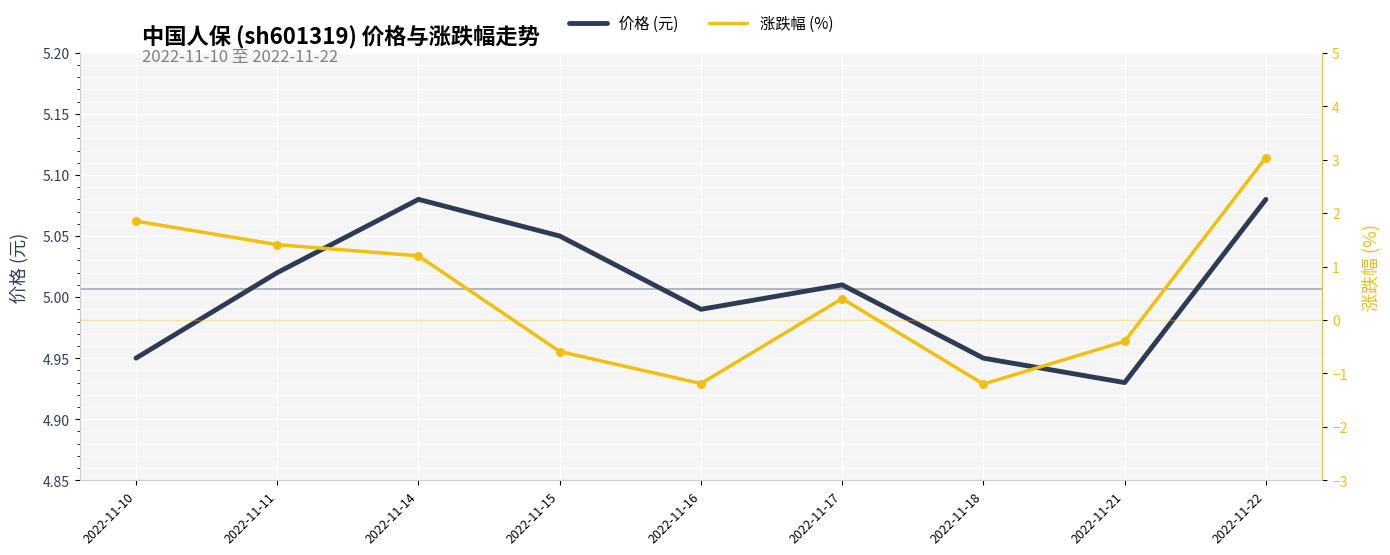

At which category is the sum across all series the highest?

2022-11-22